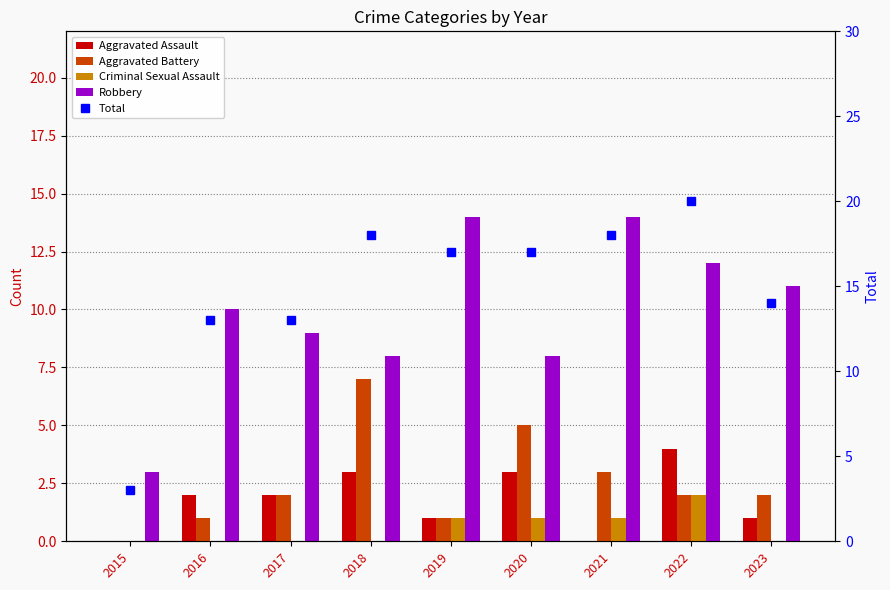

What is the value of the Aggravated Assault bar at the 8th from the left?

4